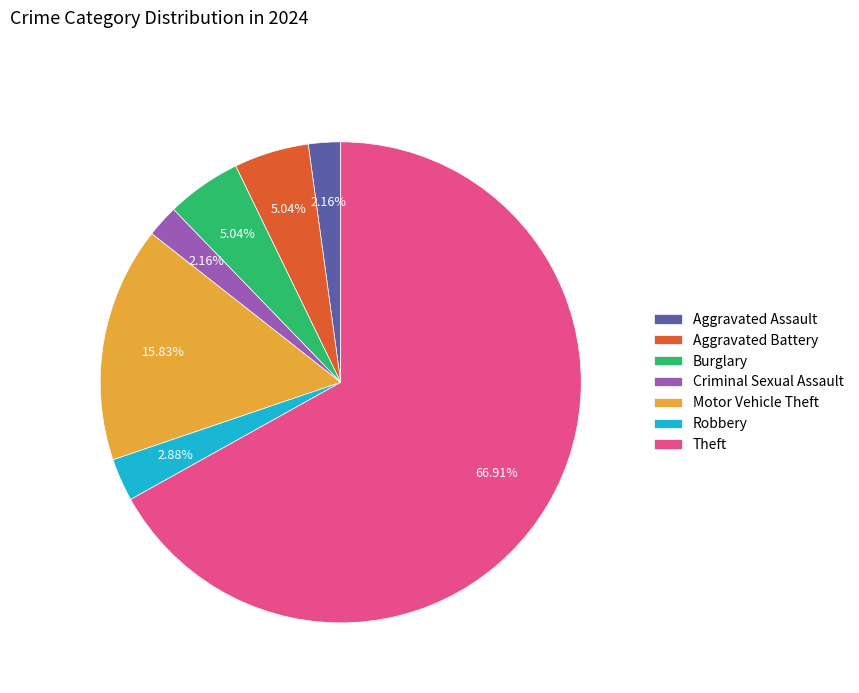

Which category has the biggest portion of the pie?

Theft